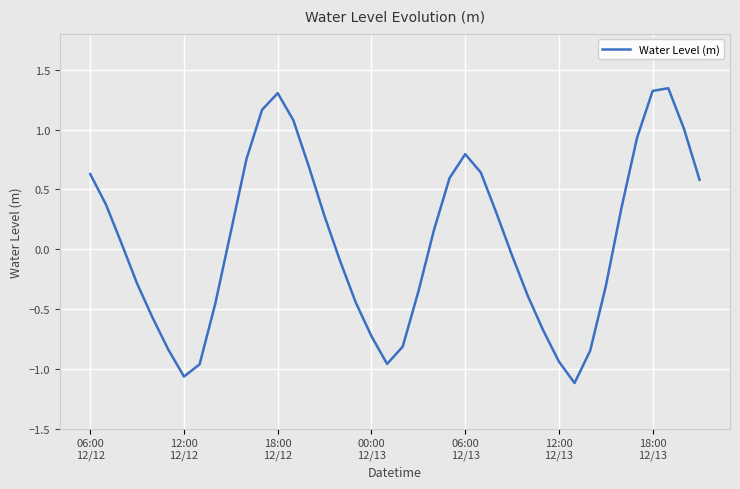

Does the chart display data point markers on the line(s)?

No